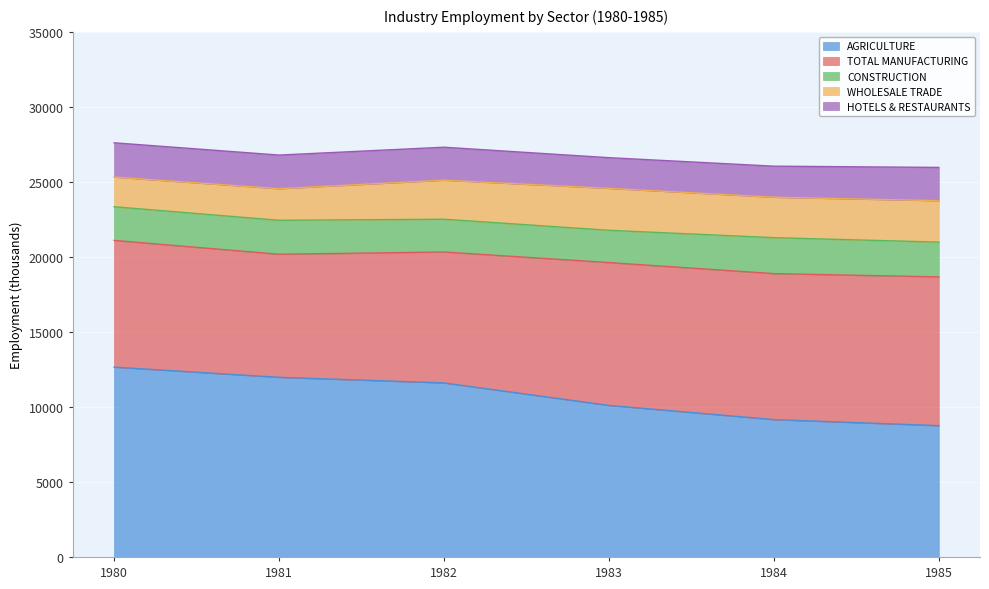

Which category has the highest value in the CONSTRUCTION series?

1984